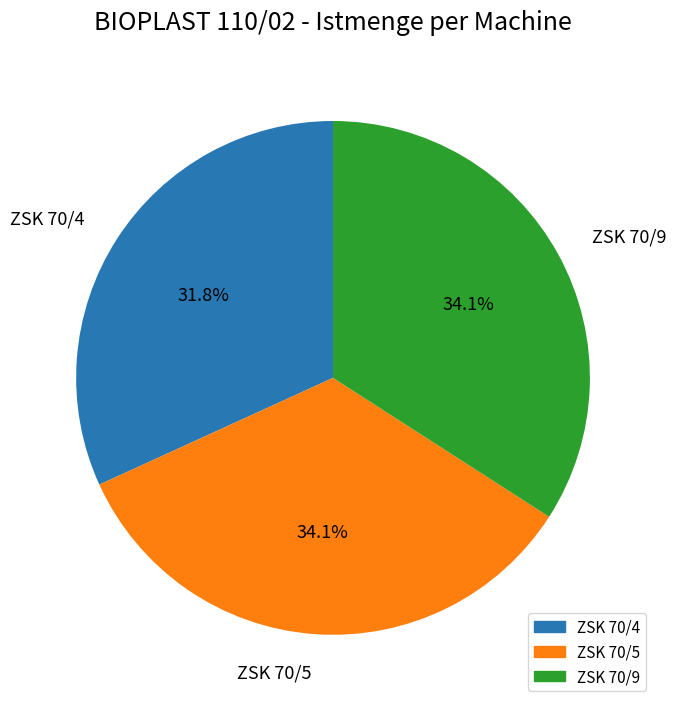

Is ZSK 70/9 the majority of the pie?

No